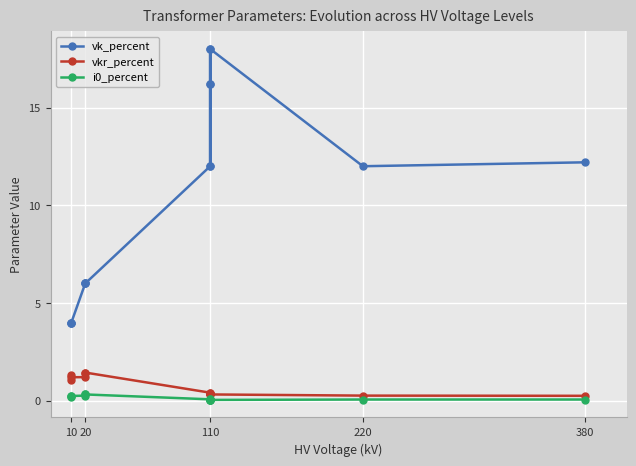

True or false: vkr_percent and vk_percent intersect in this chart.

False